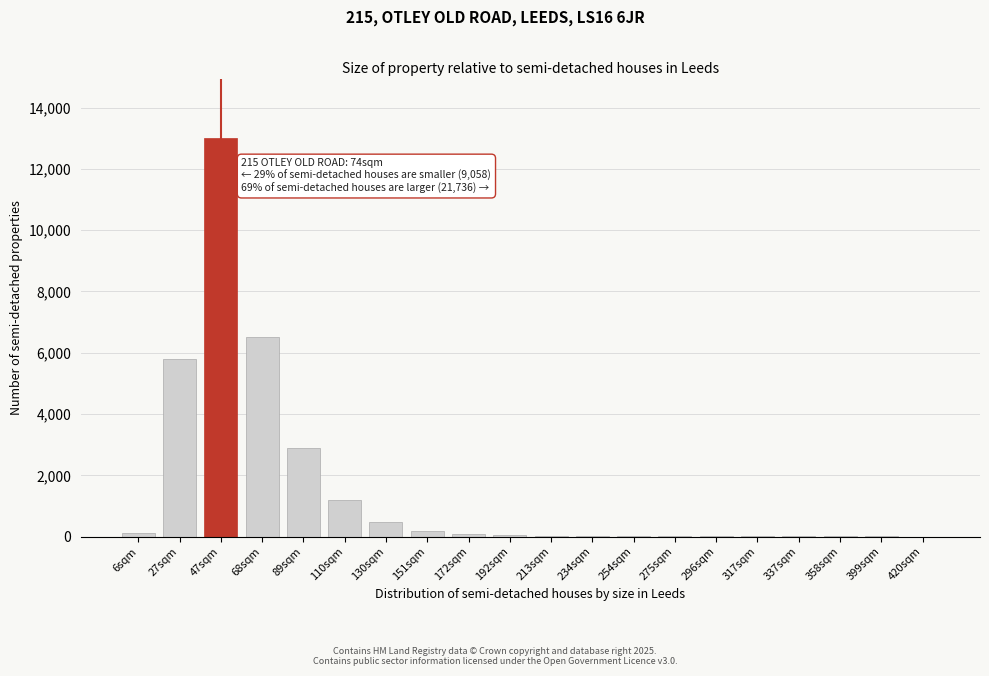

What is the maximum value shown in the chart?

13000